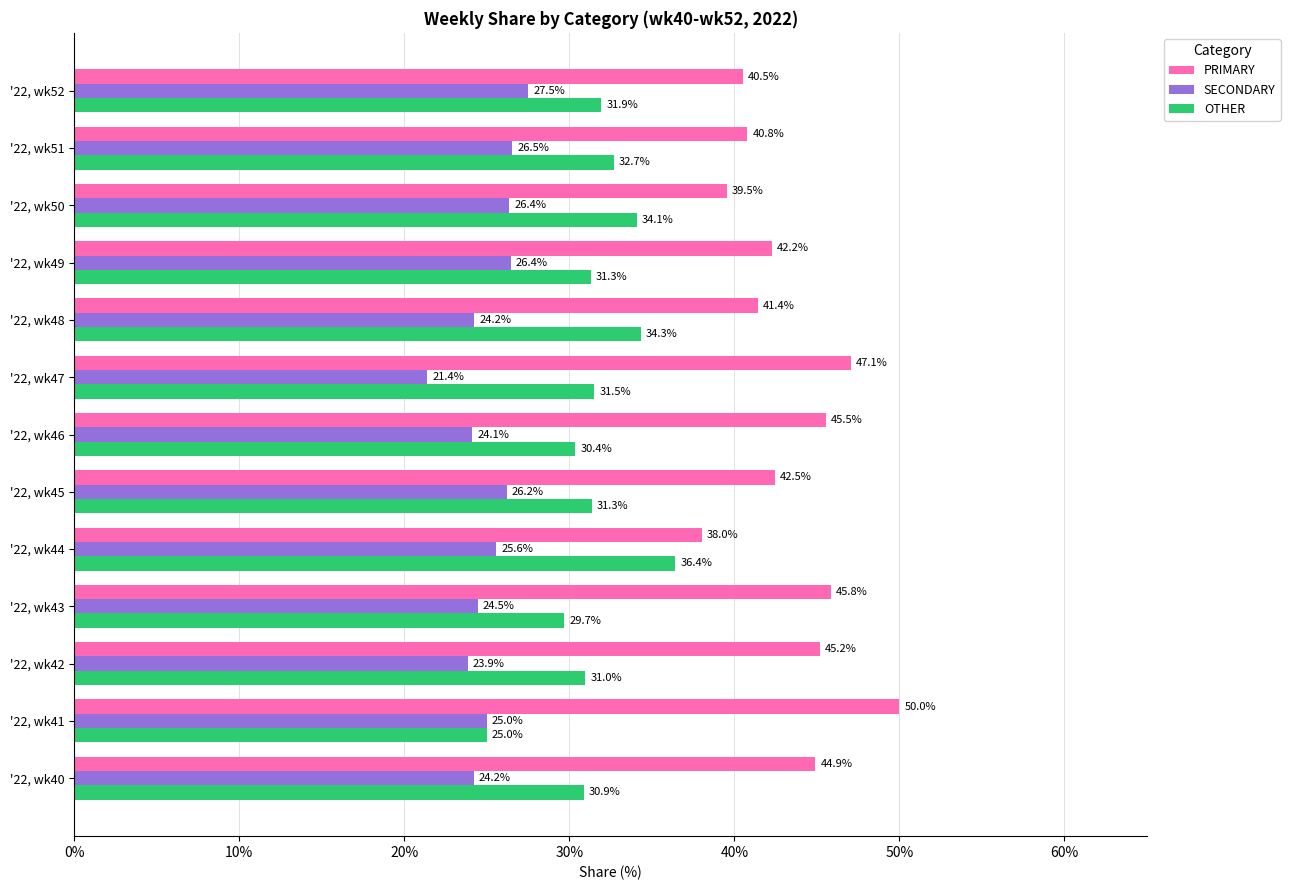

What is the difference between the maximum and minimum values in the PRIMARY series?

12.0